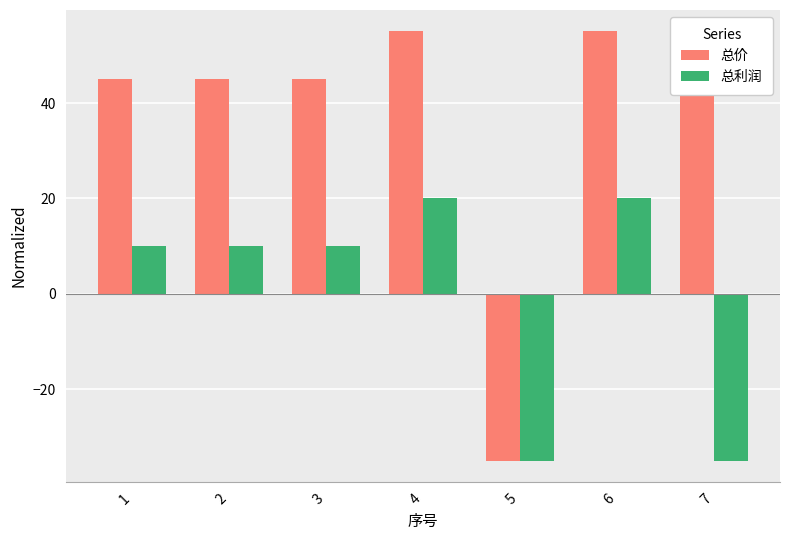

True or false: 总利润 has a value of 17 at 1.

False